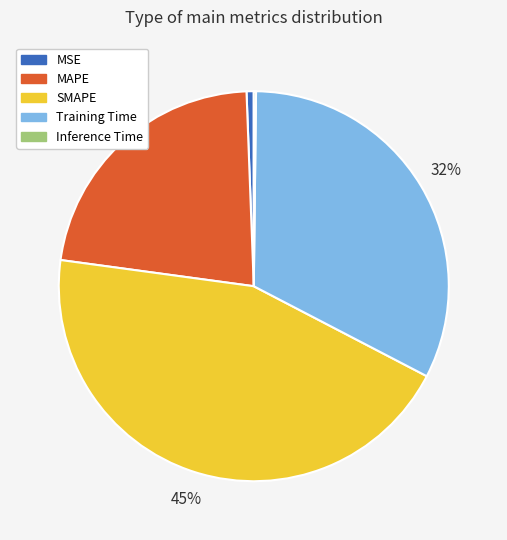

Which slice is the largest?

SMAPE